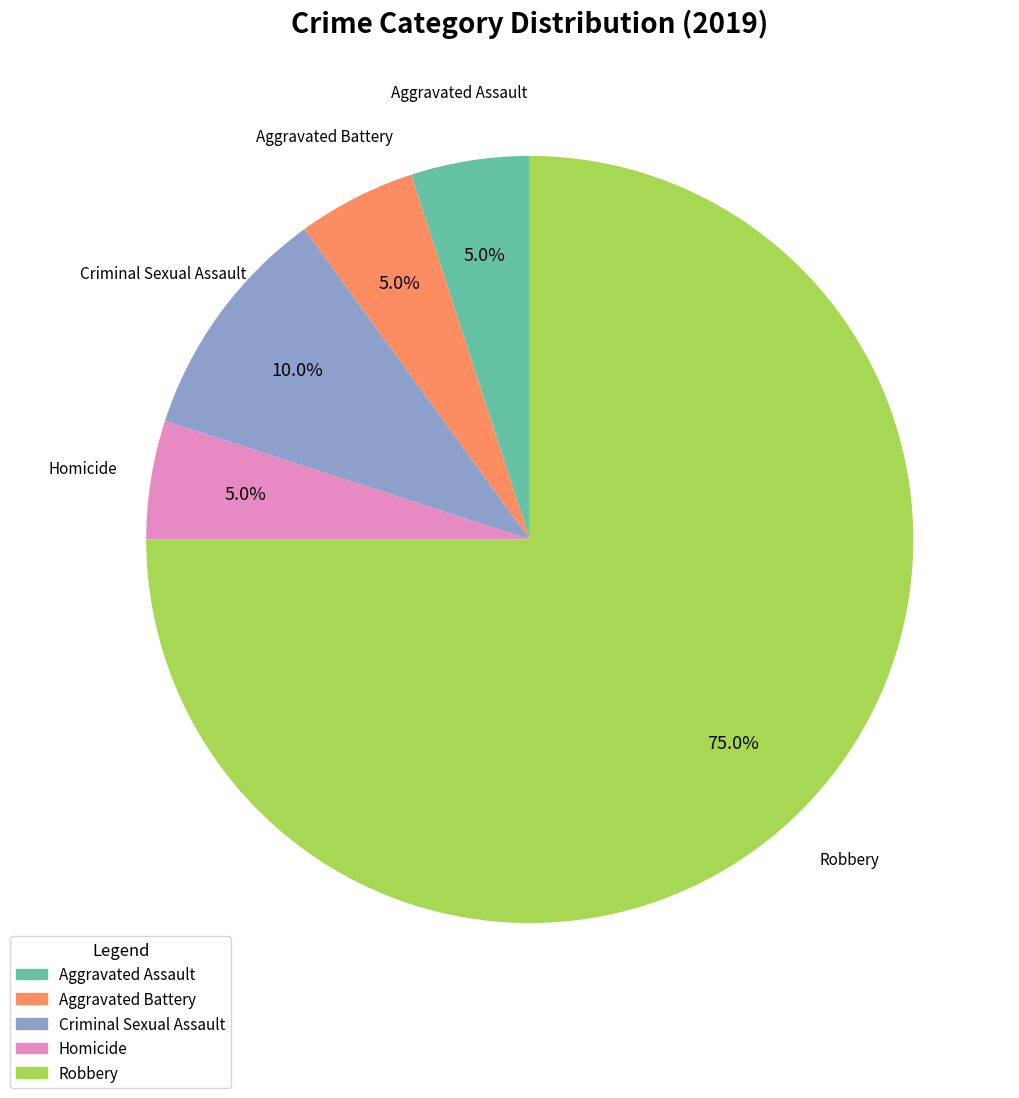

True or false: Homicide accounts for 1% of the total.

False